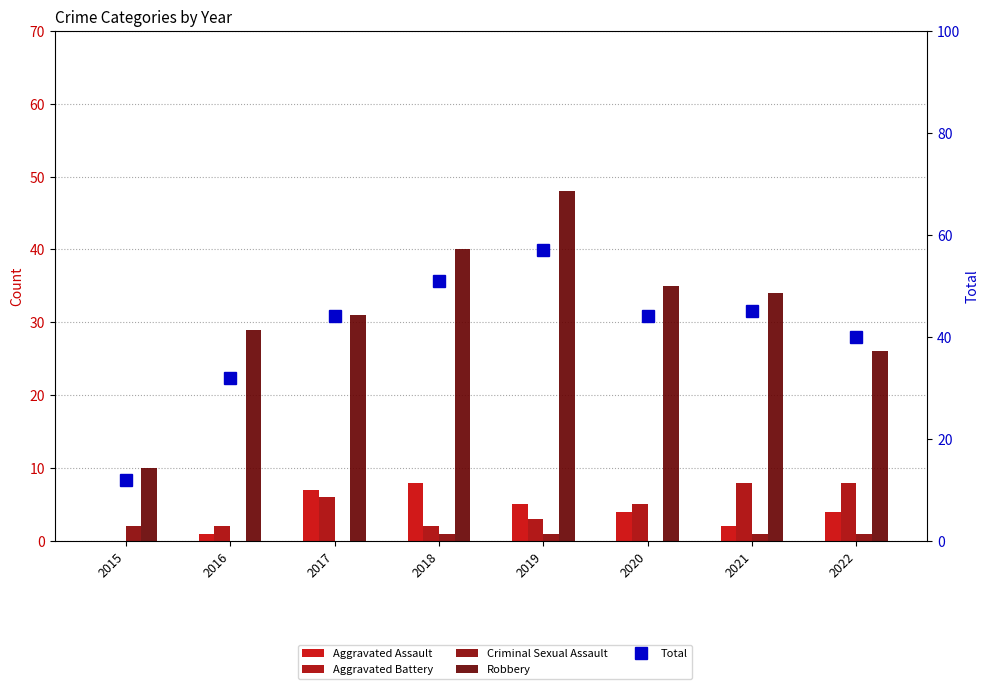

What value does the Robbery series have at 2020, to the nearest 10?

40